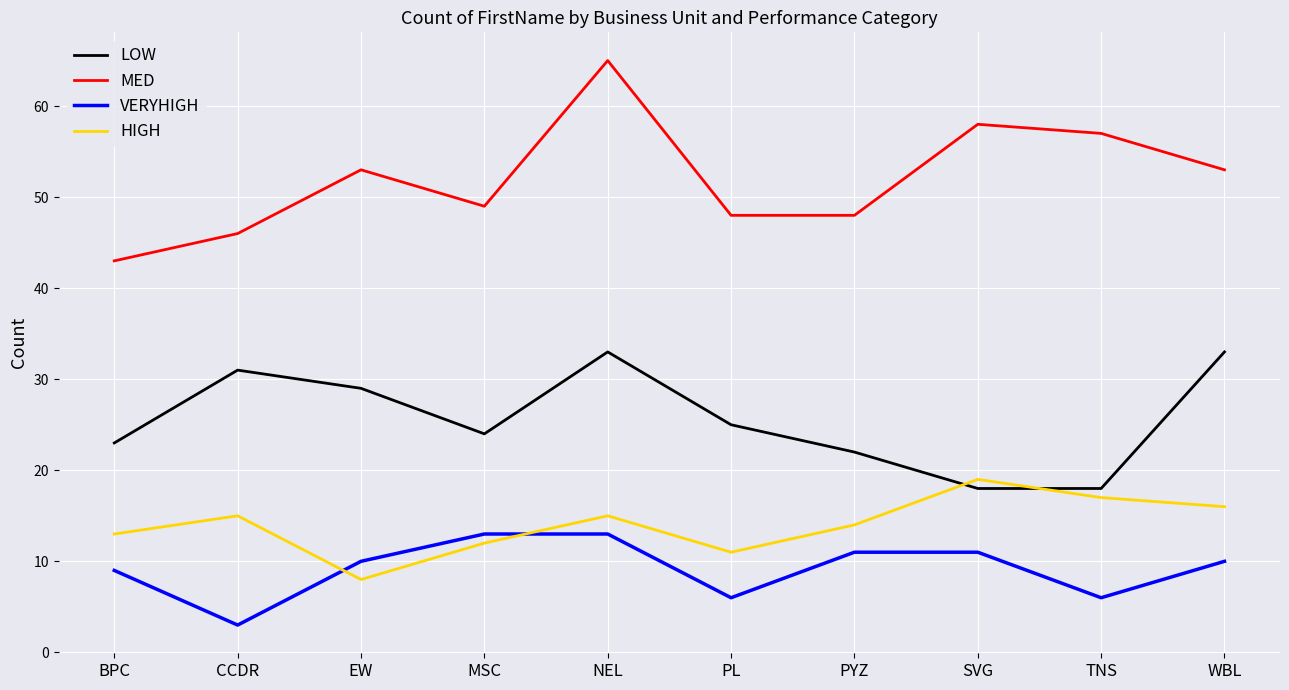

How many categories are shown in the chart?

10